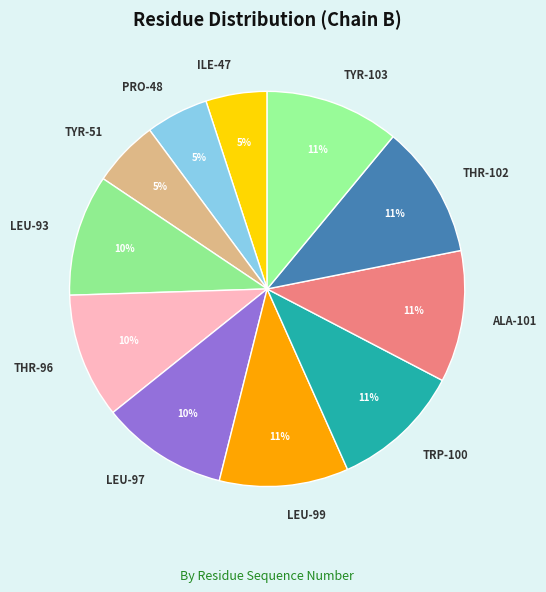

Does THR-102 represent more than half of the total?

No